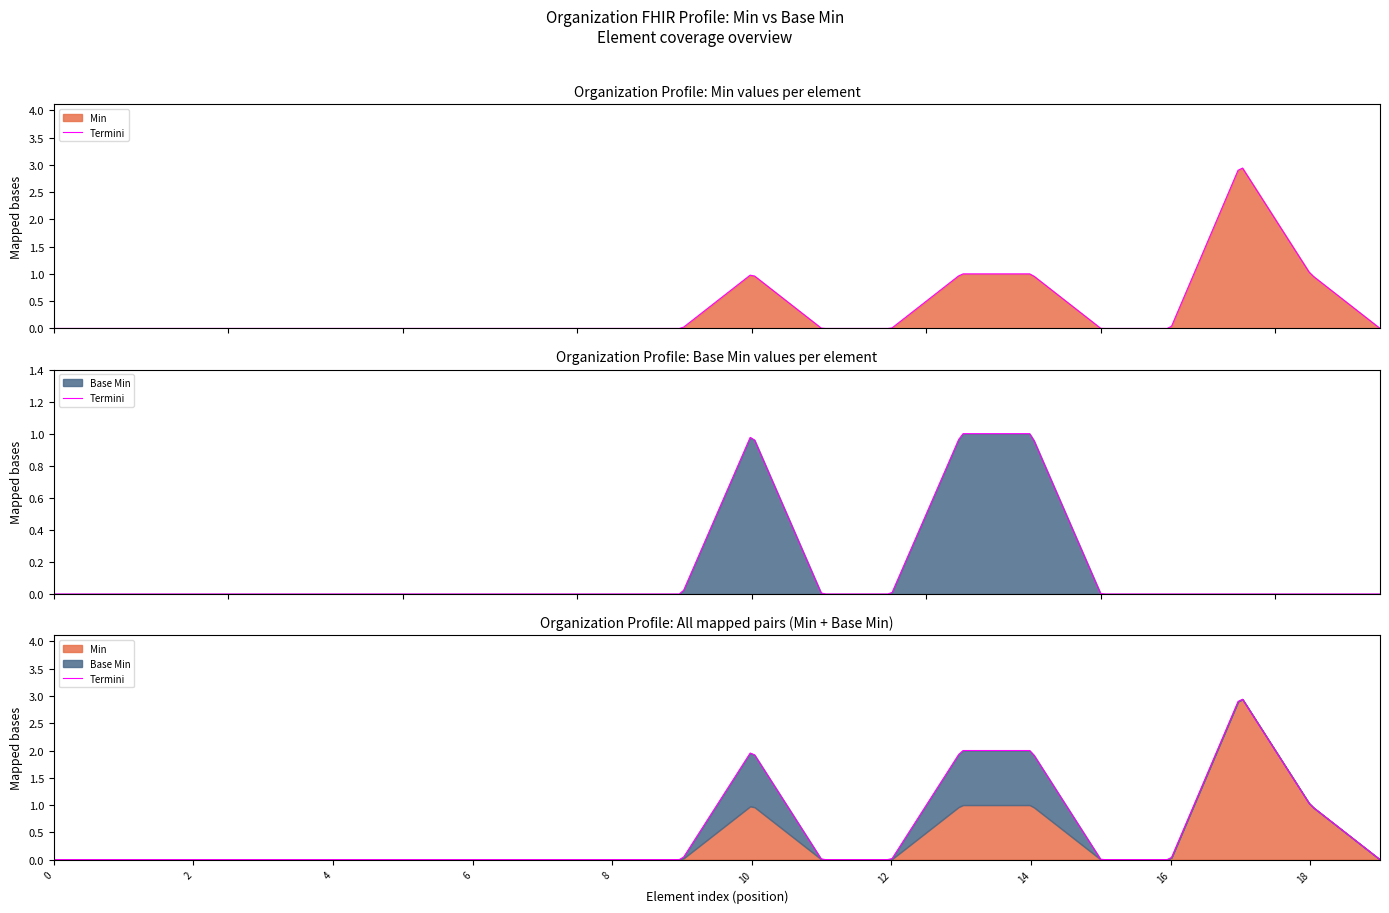

What is the value of the Base Min point at the 11th from the left?

1